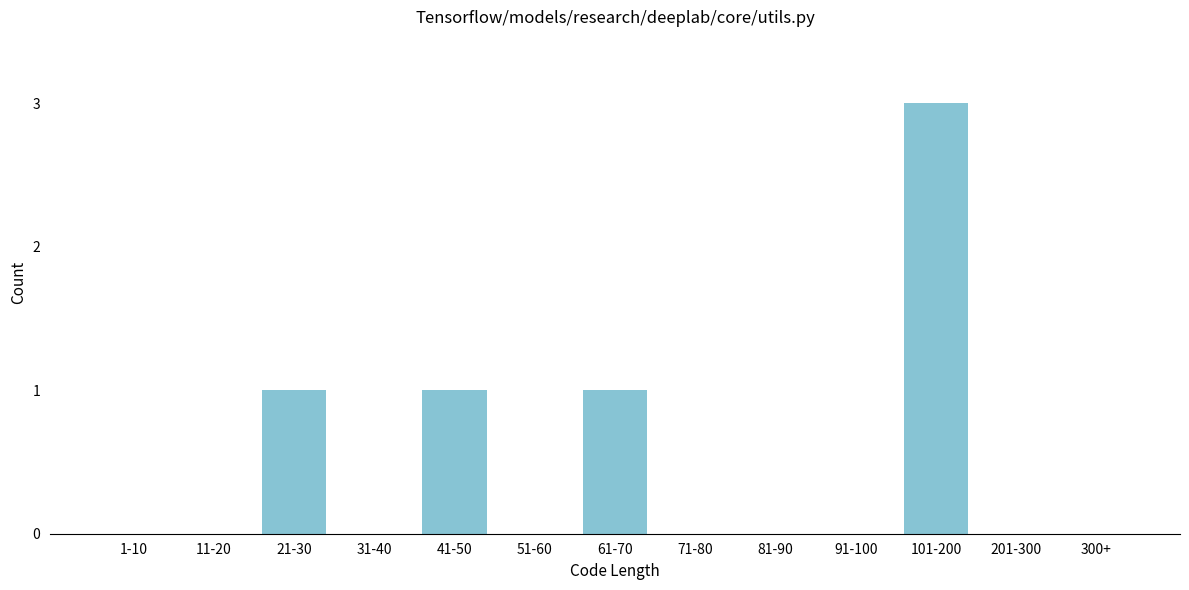

Reading left to right, list all the values displayed in this chart.

1-10=0	11-20=0	21-30=1	31-40=0	41-50=1	51-60=0	61-70=1	71-80=0	81-90=0	91-100=0	101-200=3	201-300=0	300+=0